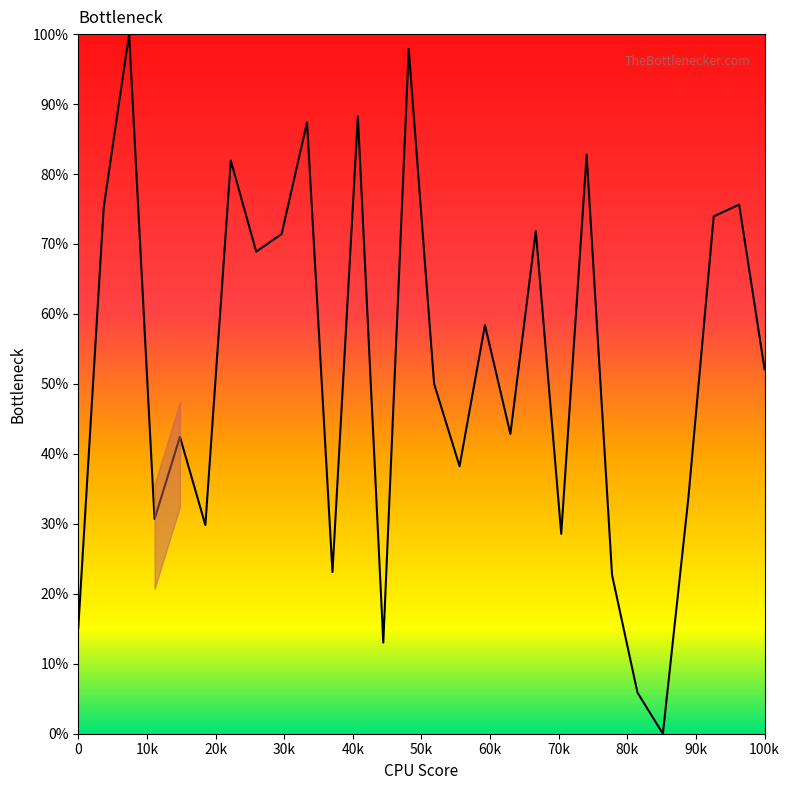

What is the maximum value shown in the chart?

100.0